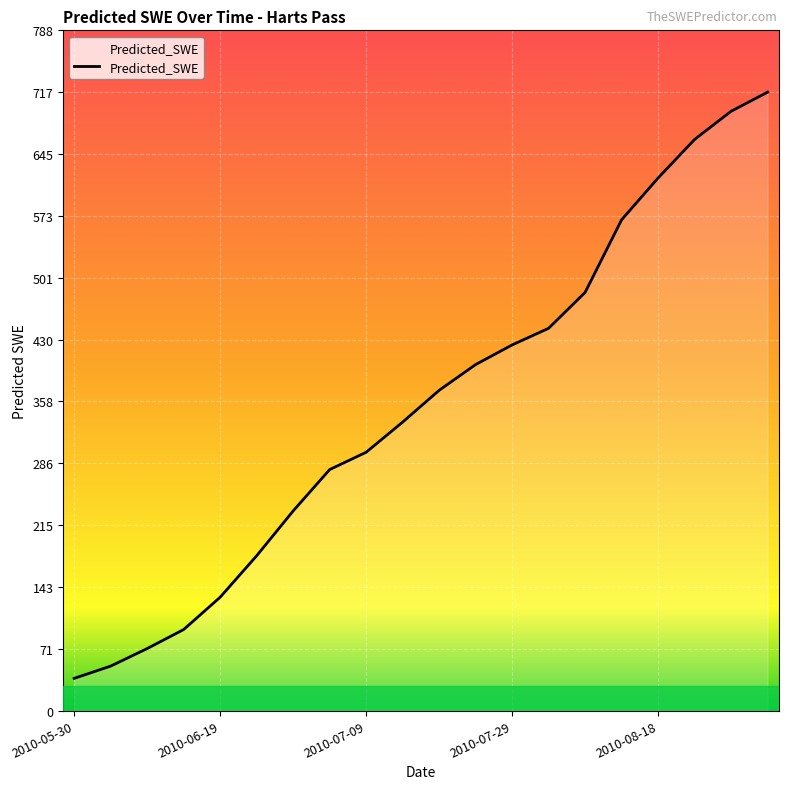

How many distinct data groups are displayed?

1